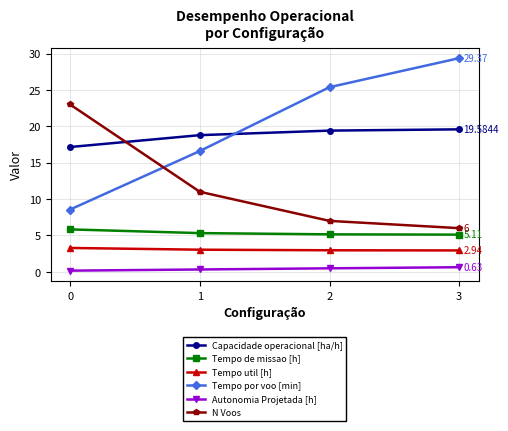

Count the number of categories in the chart.

4